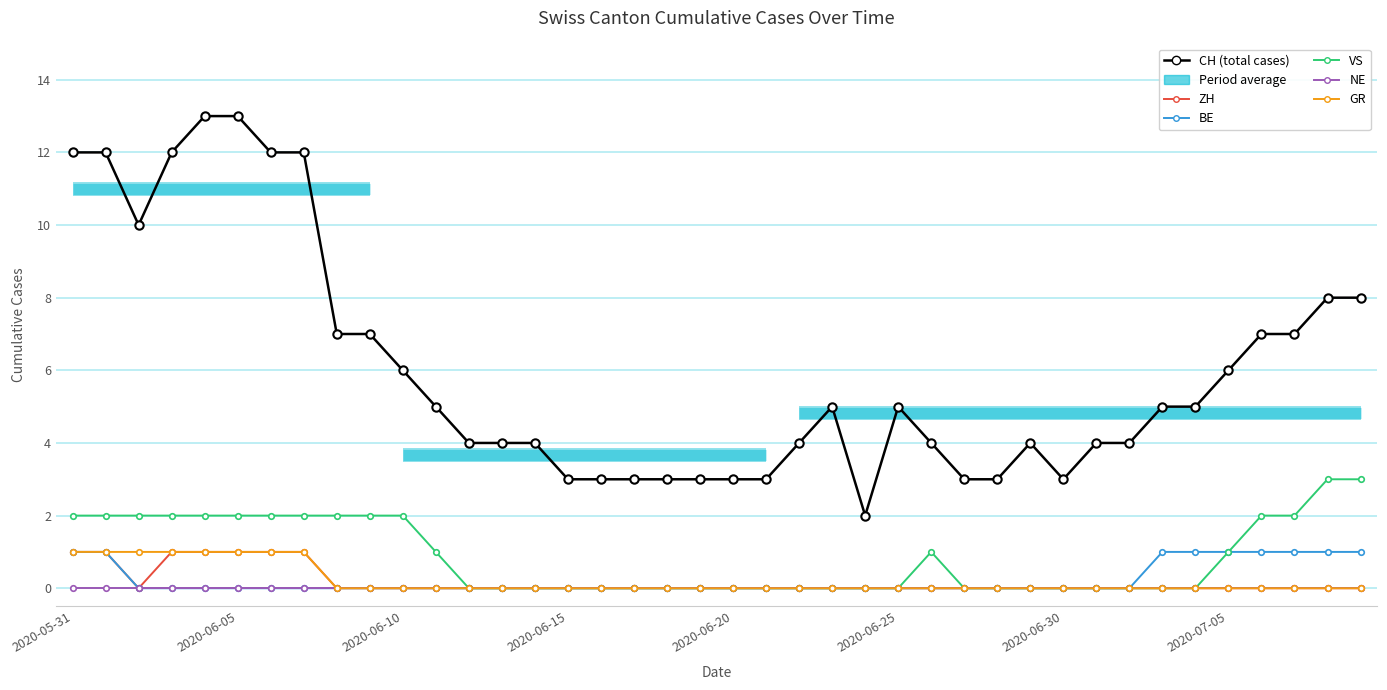

True or false: VS has more than 0 interior local peaks.

True